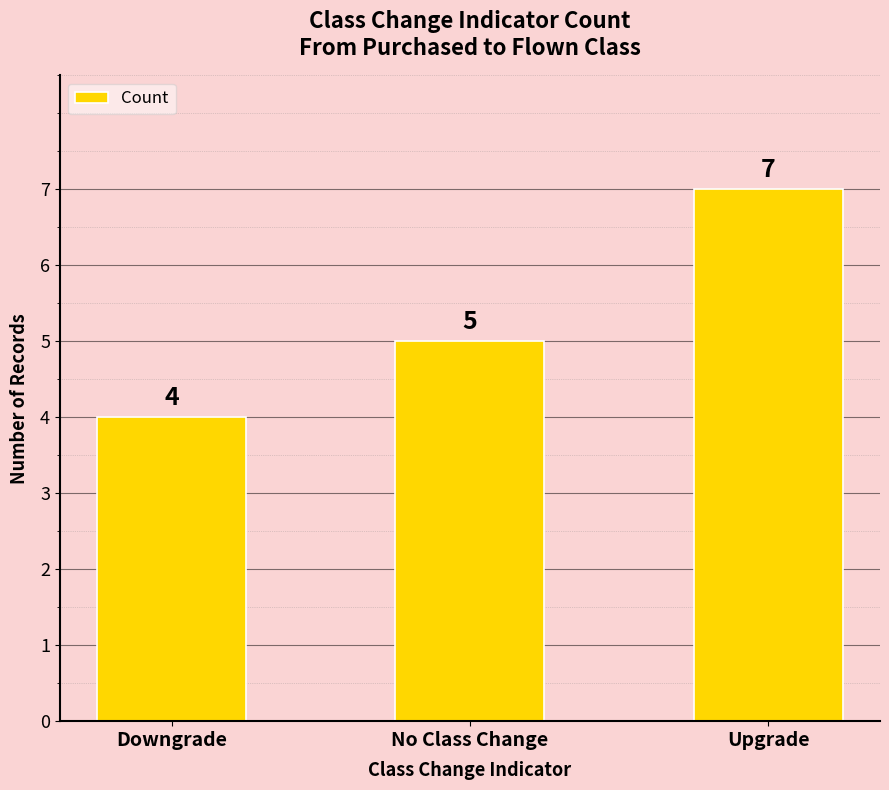

What is the value of the 2nd bar from the left?

5